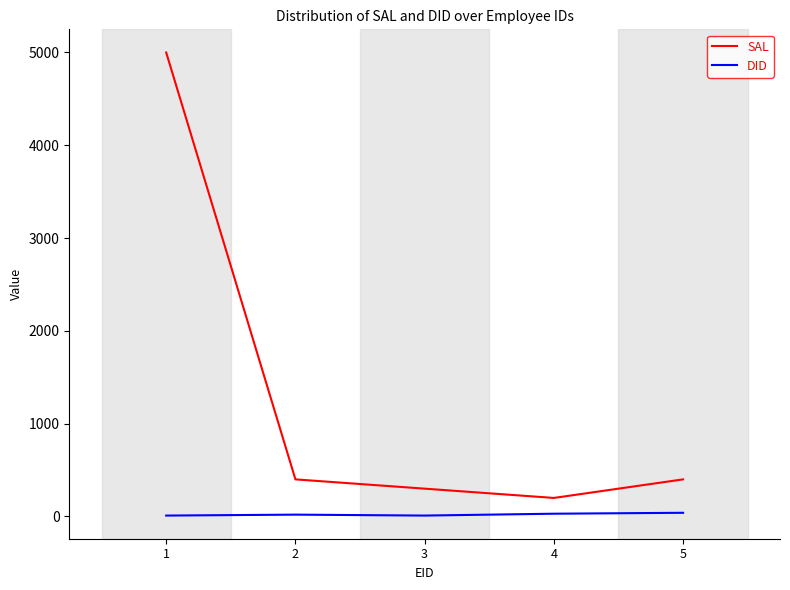

Is it true that SAL equals 5000 at 1?

True